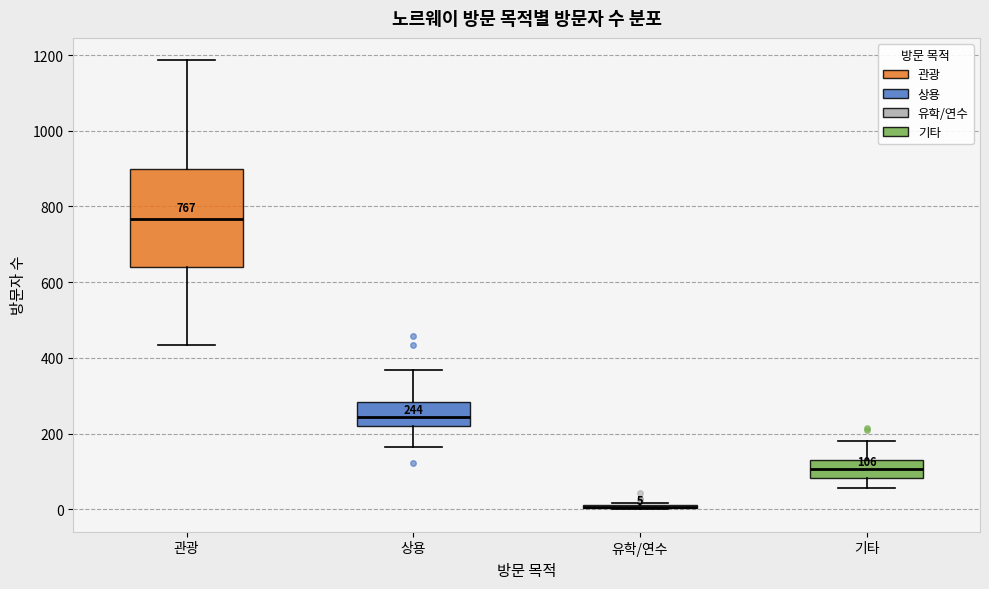

Which box is the tallest, from its lower edge to its upper edge?

관광